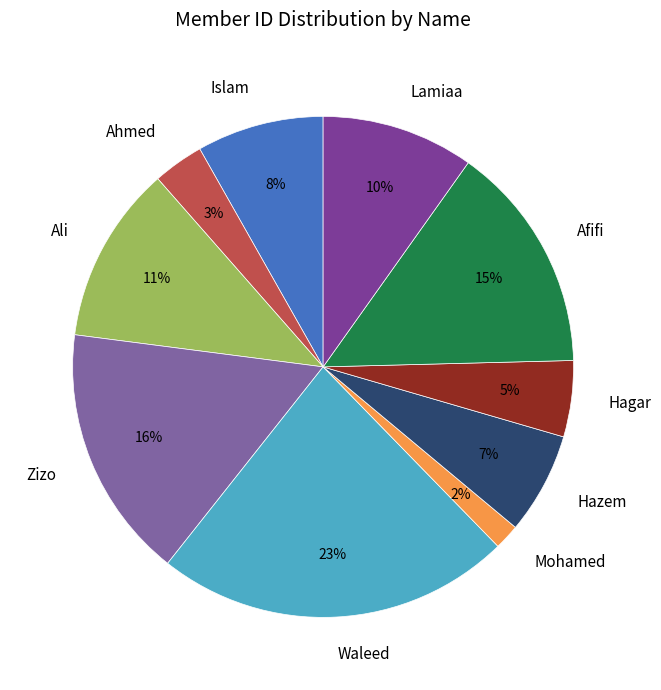

Is the sum of Hazem and Ali greater than half?

No